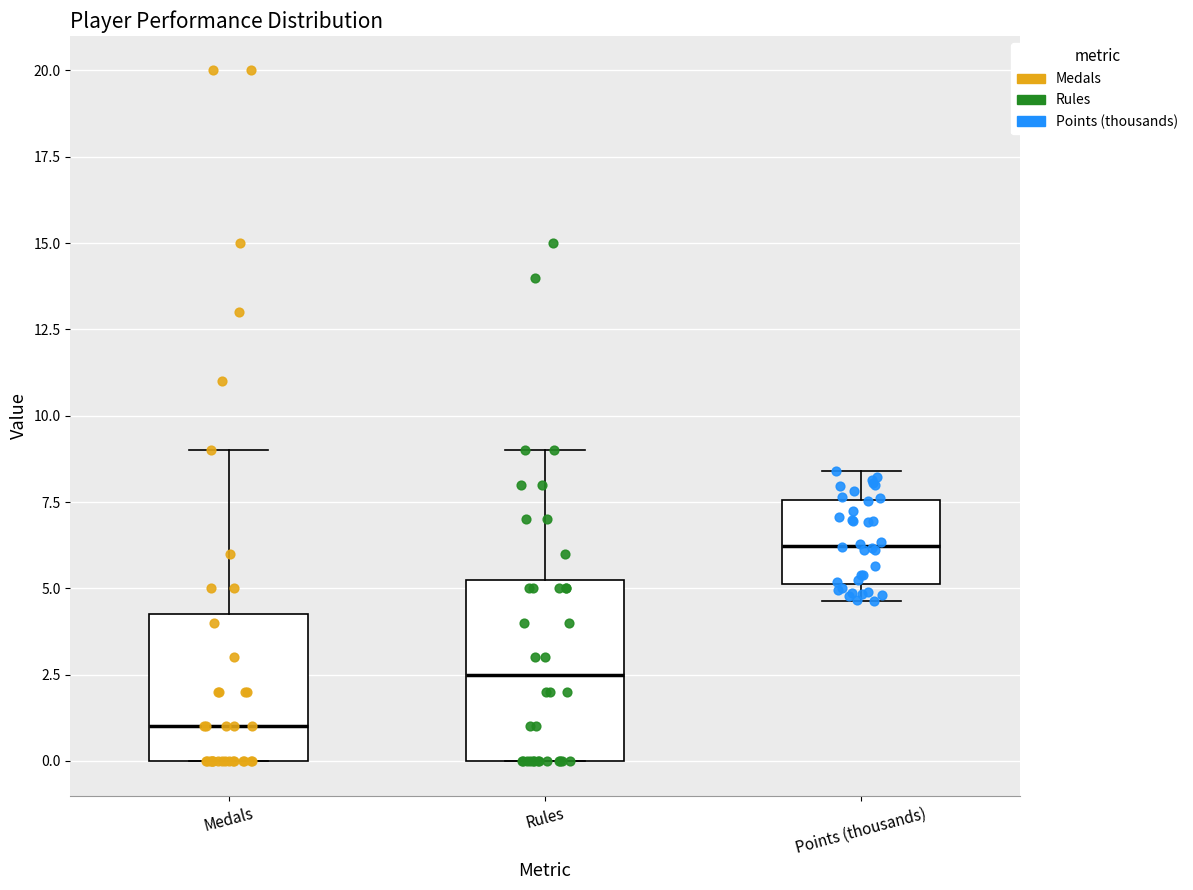

Which box's median line is the highest?

Points (thousands)